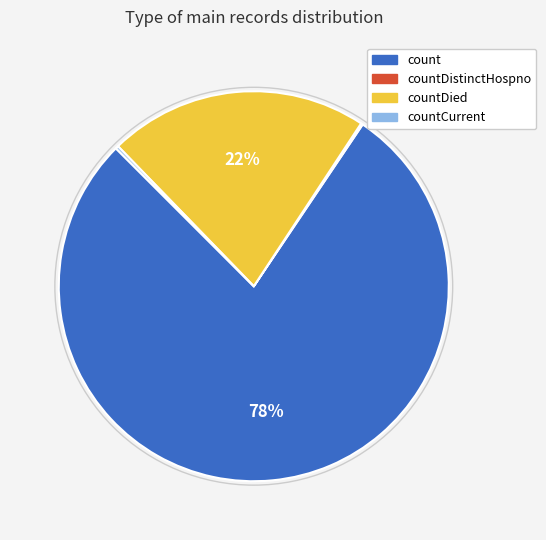

Does any single category account for the majority?

Yes